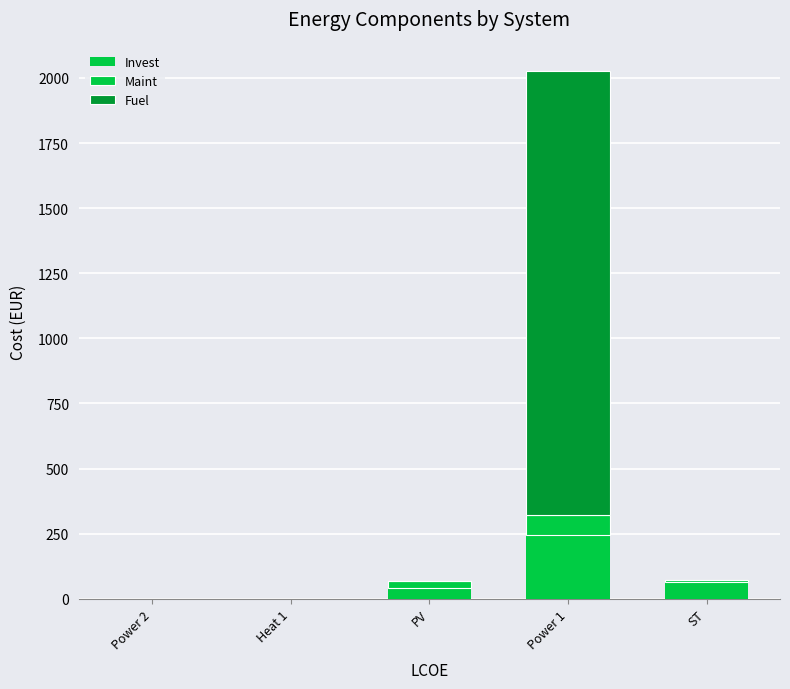

At how many categories does at least one series exceed 1349?

1